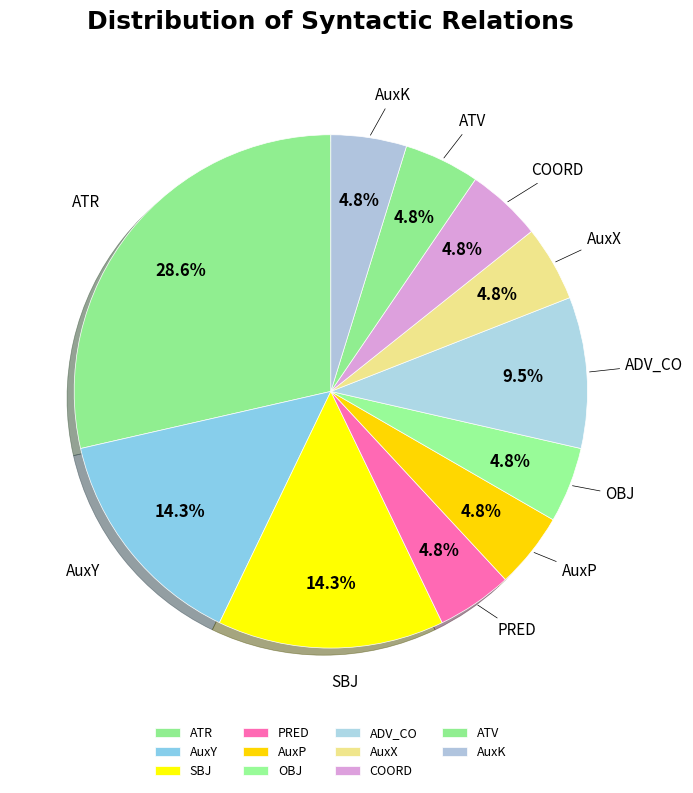

Does AuxK represent more than half of the total?

No